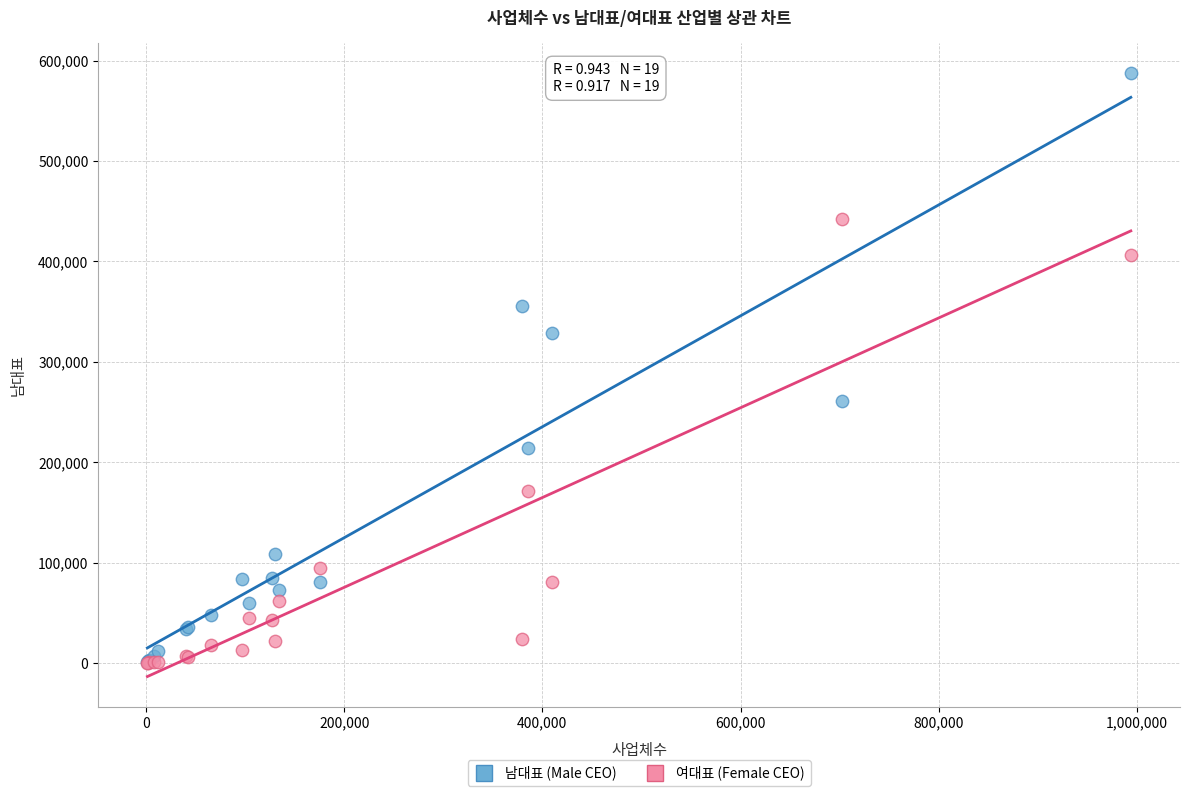

Which series has the largest Y range (max minus min)?

남대표 (Male CEO)